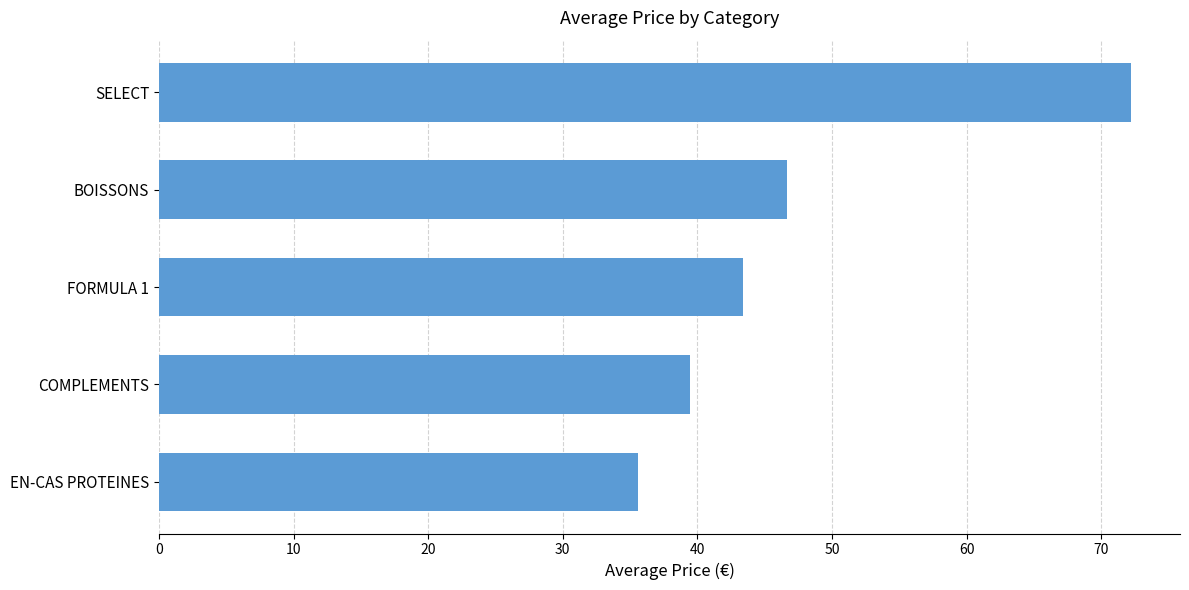

What is the minimum value shown in the chart?

35.6